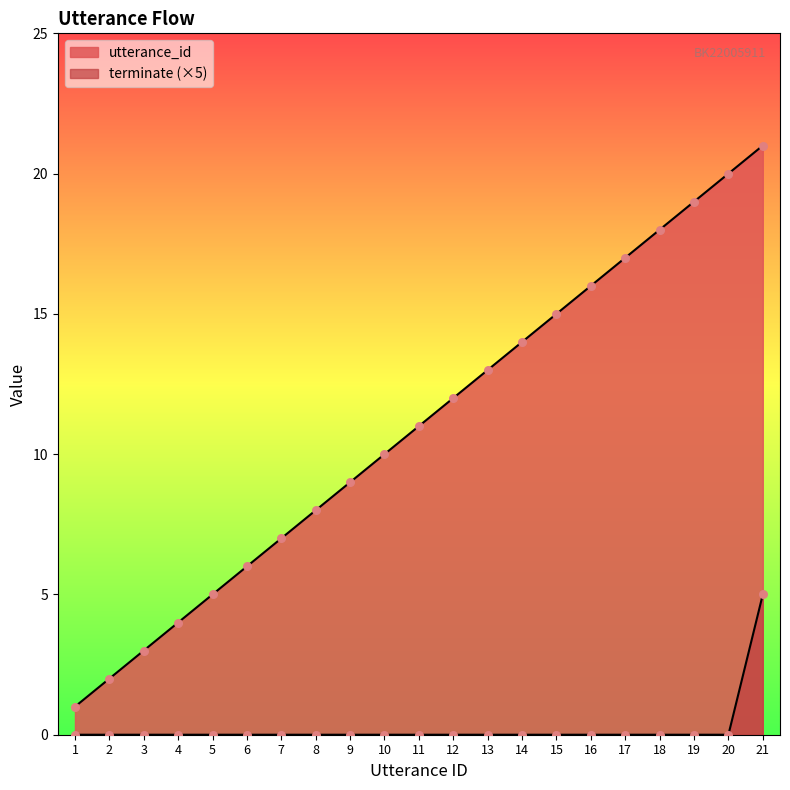

Which series reaches the maximum Y coordinate?

utterance_id